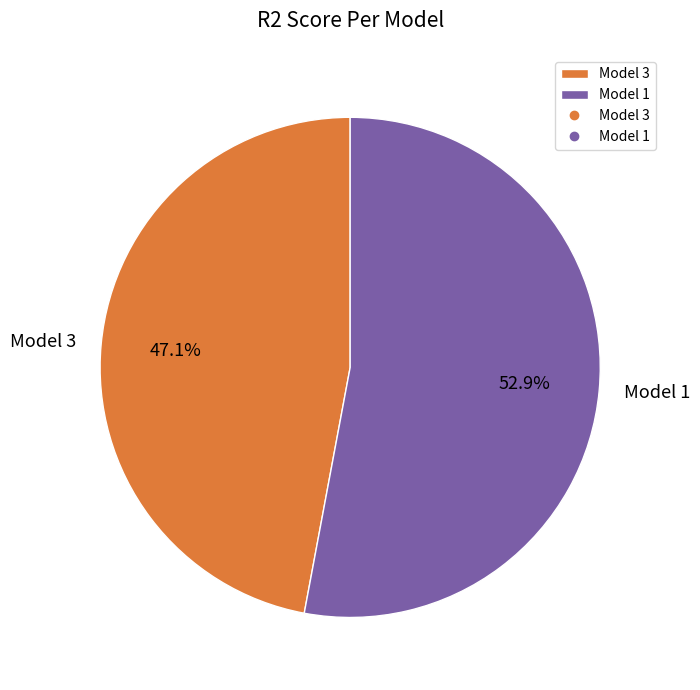

Is there any slice that represents more than half of the pie?

Yes